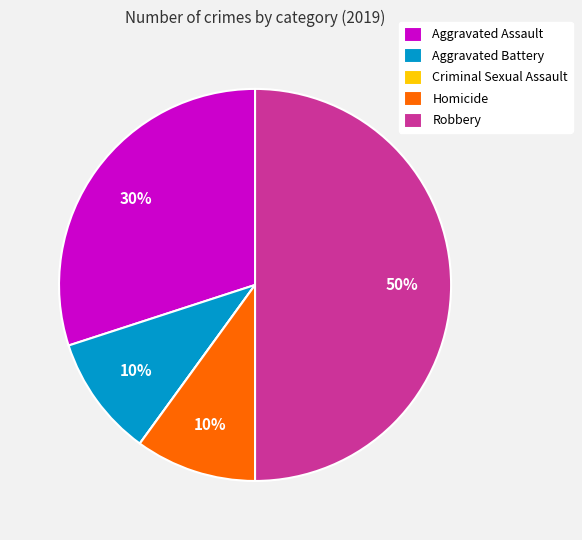

What is the ratio of the value at Aggravated Battery to the value at Robbery?

0.2